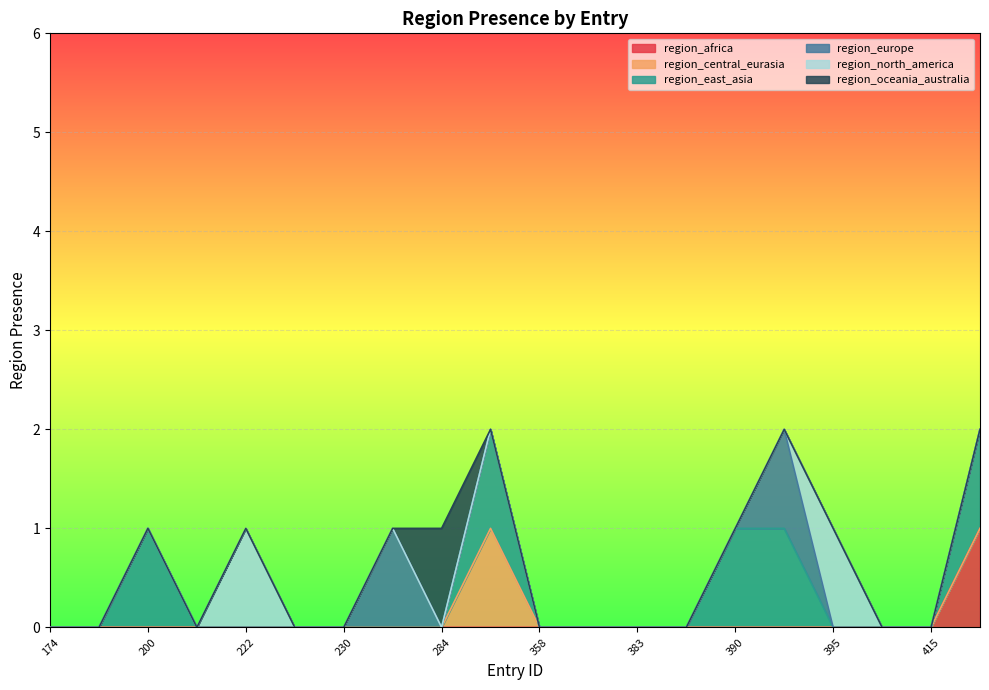

True or false: region_north_america has a value of 0 at 389.

True